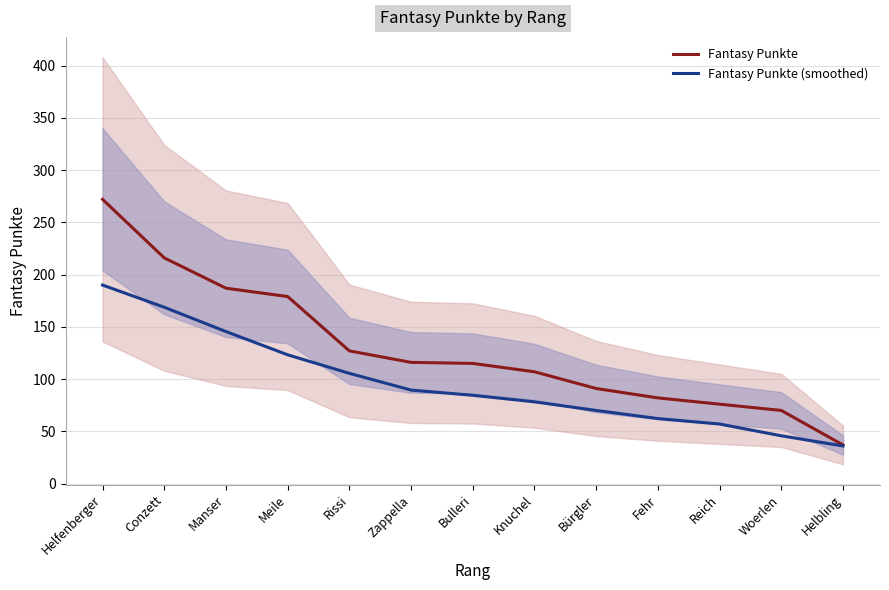

What is the average value of the Fantasy Punkte series?

128.8